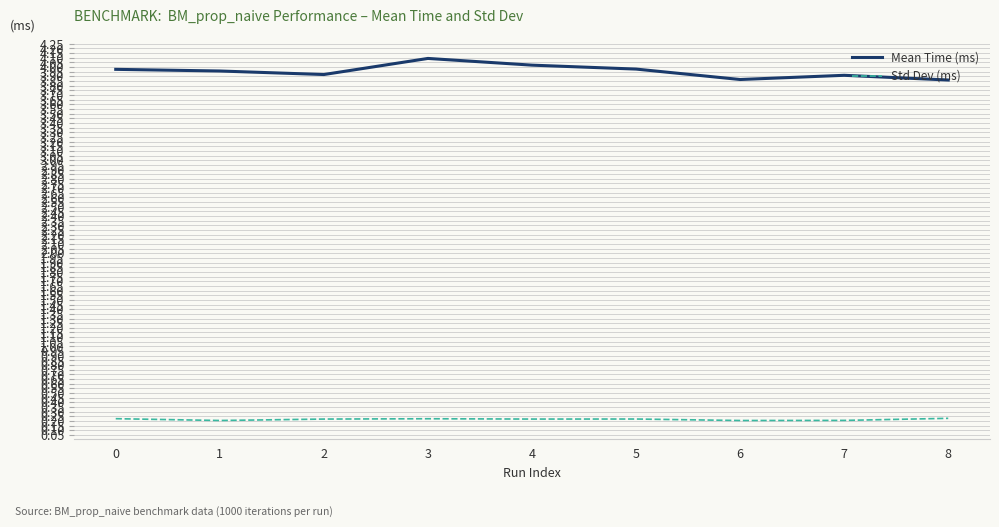

What is the smallest value displayed?

0.2